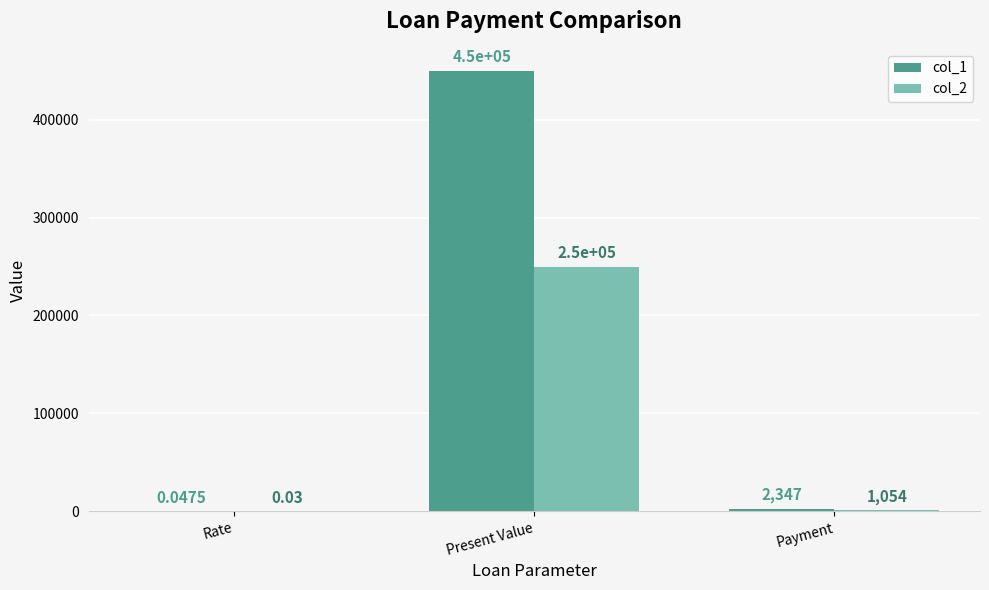

How many categories are shown in the chart?

3